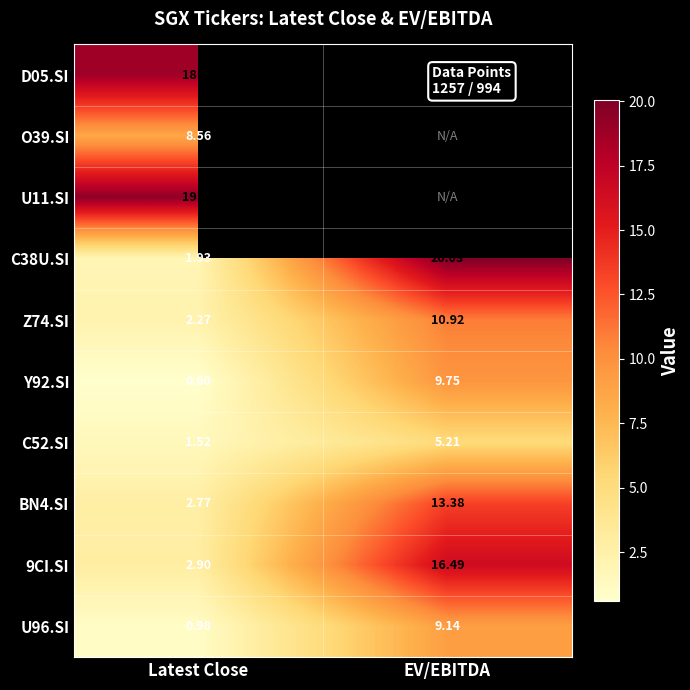

Is the value of C38U.SI at Latest Close greater than the value of Z74.SI at Latest Close?

No